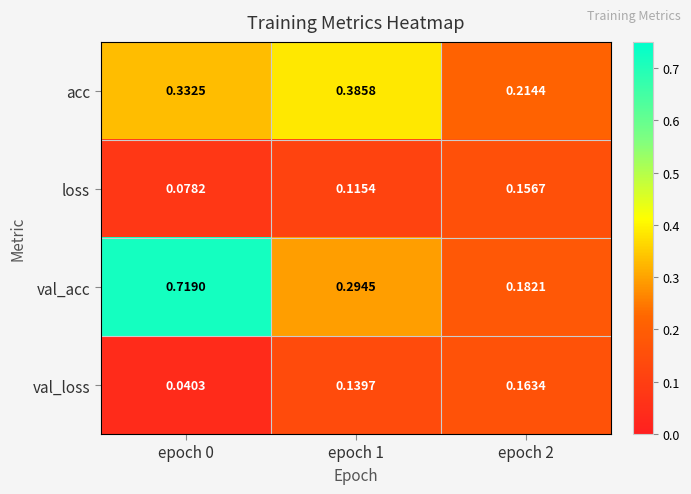

Which series has the largest total across all categories?

val_acc